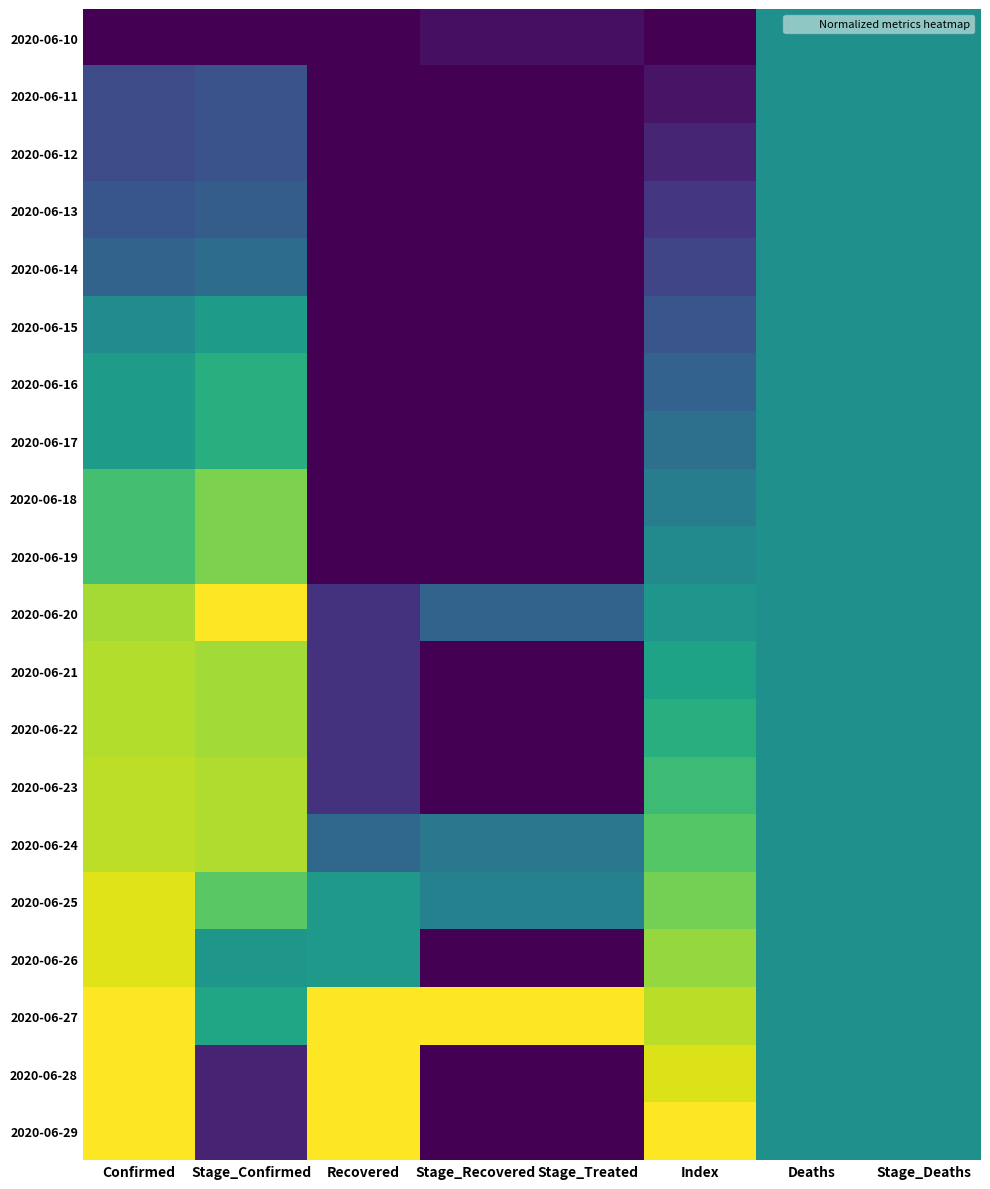

Reading left to right, what are all the values shown in this chart?

2020-06-10: Confirmed=0.0	Stage_Confirmed=0.0	Recovered=0.0	Stage_Recovered=0.0	Stage_Treated=0.0	Index=0.0	Deaths=0.5	Stage_Deaths=0.5
2020-06-11: Confirmed=0.2	Stage_Confirmed=0.3	Recovered=0.0	Stage_Recovered=0.0	Stage_Treated=0.0	Index=0.1	Deaths=0.5	Stage_Deaths=0.5
2020-06-12: Confirmed=0.2	Stage_Confirmed=0.3	Recovered=0.0	Stage_Recovered=0.0	Stage_Treated=0.0	Index=0.1	Deaths=0.5	Stage_Deaths=0.5
2020-06-13: Confirmed=0.3	Stage_Confirmed=0.3	Recovered=0.0	Stage_Recovered=0.0	Stage_Treated=0.0	Index=0.2	Deaths=0.5	Stage_Deaths=0.5
2020-06-14: Confirmed=0.3	Stage_Confirmed=0.4	Recovered=0.0	Stage_Recovered=0.0	Stage_Treated=0.0	Index=0.2	Deaths=0.5	Stage_Deaths=0.5
2020-06-15: Confirmed=0.5	Stage_Confirmed=0.5	Recovered=0.0	Stage_Recovered=0.0	Stage_Treated=0.0	Index=0.3	Deaths=0.5	Stage_Deaths=0.5
2020-06-16: Confirmed=0.6	Stage_Confirmed=0.6	Recovered=0.0	Stage_Recovered=0.0	Stage_Treated=0.0	Index=0.3	Deaths=0.5	Stage_Deaths=0.5
2020-06-17: Confirmed=0.6	Stage_Confirmed=0.6	Recovered=0.0	Stage_Recovered=0.0	Stage_Treated=0.0	Index=0.4	Deaths=0.5	Stage_Deaths=0.5
2020-06-18: Confirmed=0.7	Stage_Confirmed=0.8	Recovered=0.0	Stage_Recovered=0.0	Stage_Treated=0.0	Index=0.4	Deaths=0.5	Stage_Deaths=0.5
2020-06-19: Confirmed=0.7	Stage_Confirmed=0.8	Recovered=0.0	Stage_Recovered=0.0	Stage_Treated=0.0	Index=0.5	Deaths=0.5	Stage_Deaths=0.5
2020-06-20: Confirmed=0.9	Stage_Confirmed=1.0	Recovered=0.1	Stage_Recovered=0.3	Stage_Treated=0.3	Index=0.5	Deaths=0.5	Stage_Deaths=0.5
2020-06-21: Confirmed=0.9	Stage_Confirmed=0.9	Recovered=0.1	Stage_Recovered=0.0	Stage_Treated=0.0	Index=0.6	Deaths=0.5	Stage_Deaths=0.5
2020-06-22: Confirmed=0.9	Stage_Confirmed=0.9	Recovered=0.1	Stage_Recovered=0.0	Stage_Treated=0.0	Index=0.6	Deaths=0.5	Stage_Deaths=0.5
2020-06-23: Confirmed=0.9	Stage_Confirmed=0.9	Recovered=0.1	Stage_Recovered=0.0	Stage_Treated=0.0	Index=0.7	Deaths=0.5	Stage_Deaths=0.5
2020-06-24: Confirmed=0.9	Stage_Confirmed=0.9	Recovered=0.3	Stage_Recovered=0.4	Stage_Treated=0.4	Index=0.7	Deaths=0.5	Stage_Deaths=0.5
2020-06-25: Confirmed=0.9	Stage_Confirmed=0.7	Recovered=0.5	Stage_Recovered=0.4	Stage_Treated=0.4	Index=0.8	Deaths=0.5	Stage_Deaths=0.5
2020-06-26: Confirmed=0.9	Stage_Confirmed=0.5	Recovered=0.5	Stage_Recovered=0.0	Stage_Treated=0.0	Index=0.8	Deaths=0.5	Stage_Deaths=0.5
2020-06-27: Confirmed=1.0	Stage_Confirmed=0.6	Recovered=1.0	Stage_Recovered=1.0	Stage_Treated=1.0	Index=0.9	Deaths=0.5	Stage_Deaths=0.5
2020-06-28: Confirmed=1.0	Stage_Confirmed=0.1	Recovered=1.0	Stage_Recovered=0.0	Stage_Treated=0.0	Index=0.9	Deaths=0.5	Stage_Deaths=0.5
2020-06-29: Confirmed=1.0	Stage_Confirmed=0.1	Recovered=1.0	Stage_Recovered=0.0	Stage_Treated=0.0	Index=1.0	Deaths=0.5	Stage_Deaths=0.5